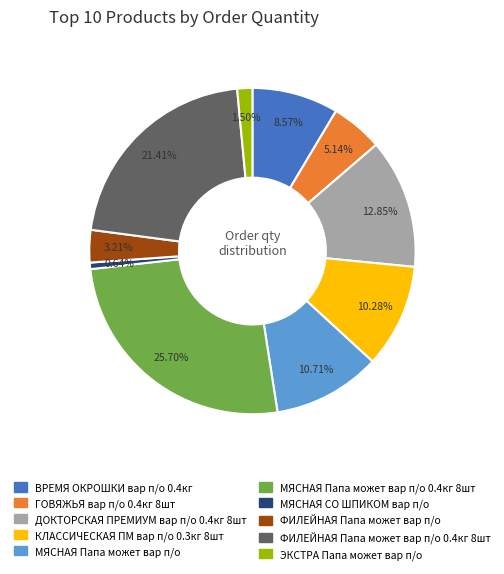

True or false: МЯСНАЯ СО ШПИКОМ вар п/о accounts for 11% of the total.

False